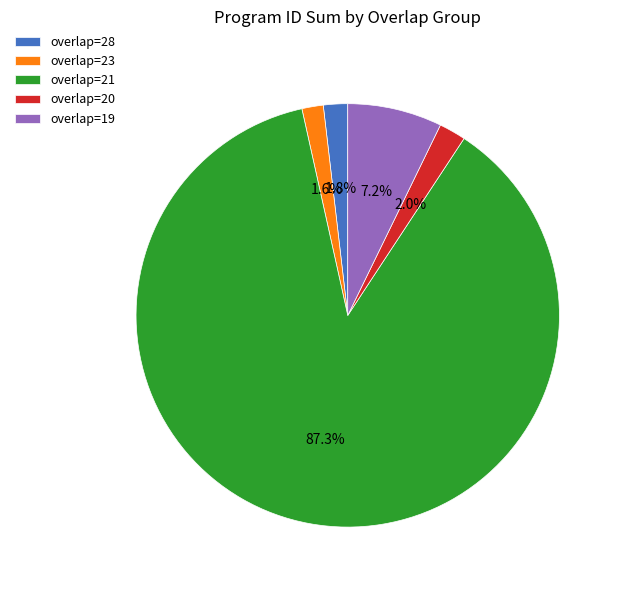

Do overlap=21 and overlap=28 together represent more than half of the pie?

Yes